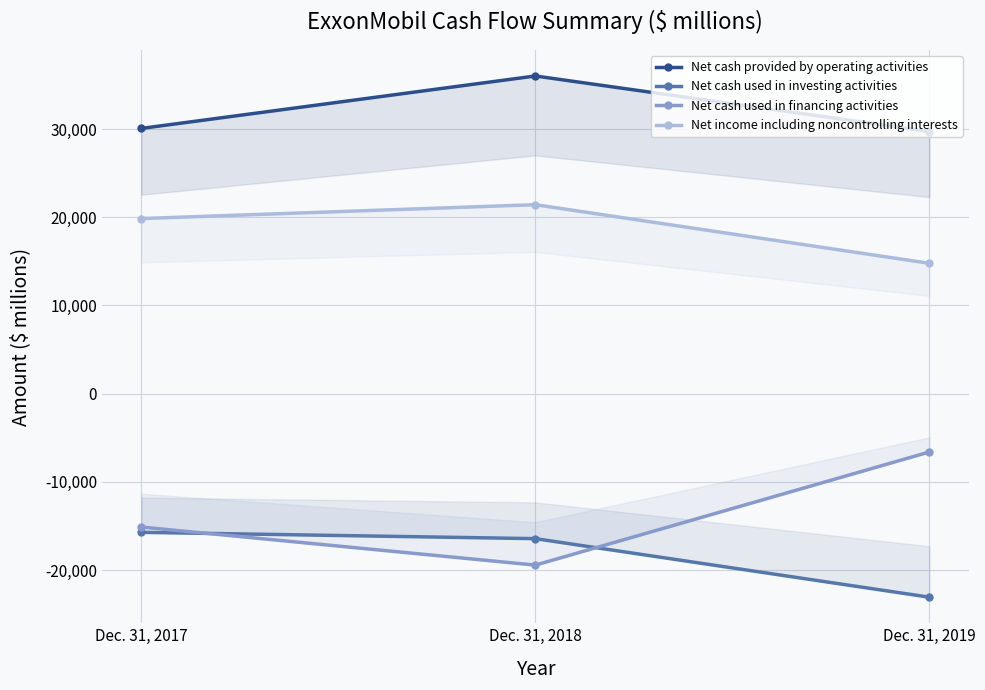

The Net cash used in investing activities series shows -23084 at Dec. 31, 2019. True or false?

True